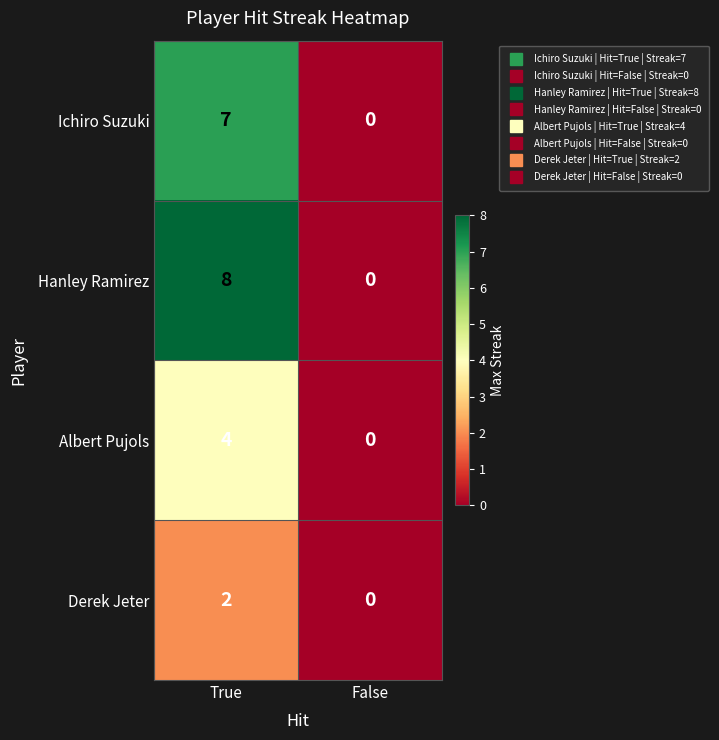

True or false: Albert Pujols has a value of 4 at True.

True